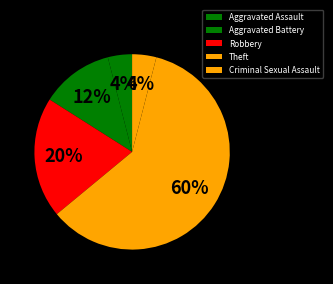

Which category has the biggest portion of the pie?

Theft